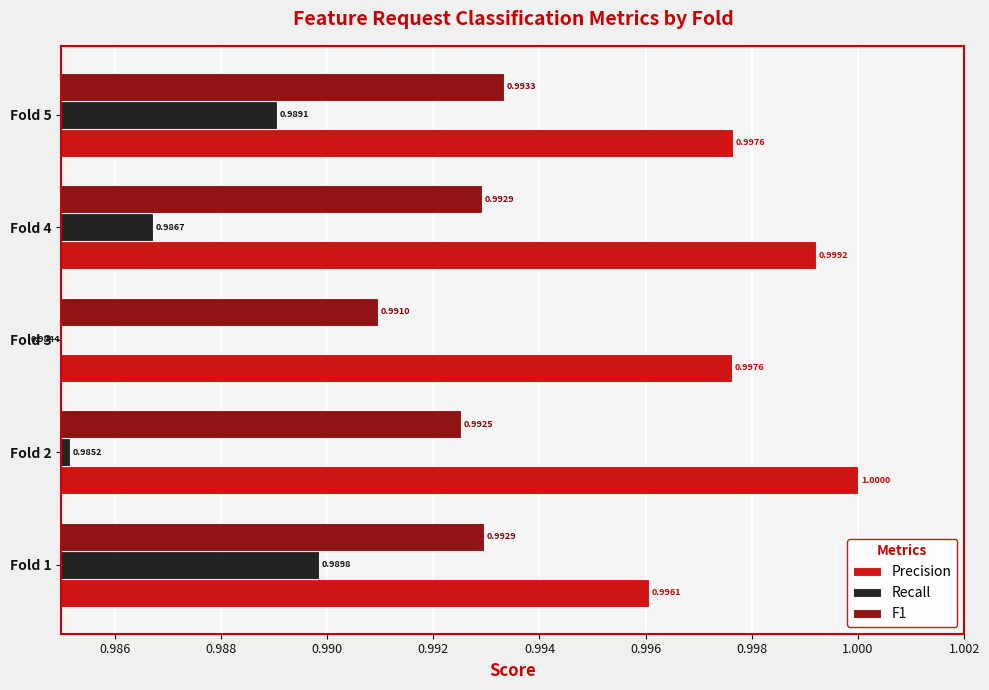

What is the average value of the Recall series?

1.0